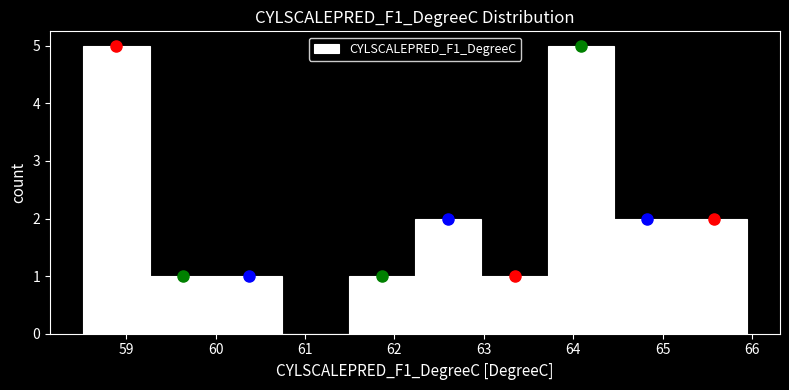

Reading left to right, list every bar in this chart as the range it spans on the x-axis followed by its height. Neither the bar edges nor the heights are printed on the chart, so give them approximately, as read against the axes.

58.5 to 59.3: 5
59.3 to 60.0: 1
60.0 to 60.7: 1
60.7 to 61.5: 0
61.5 to 62.2: 1
62.2 to 63.0: 2
63.0 to 63.7: 1
63.7 to 64.5: 5
64.5 to 65.2: 2
65.2 to 65.9: 2